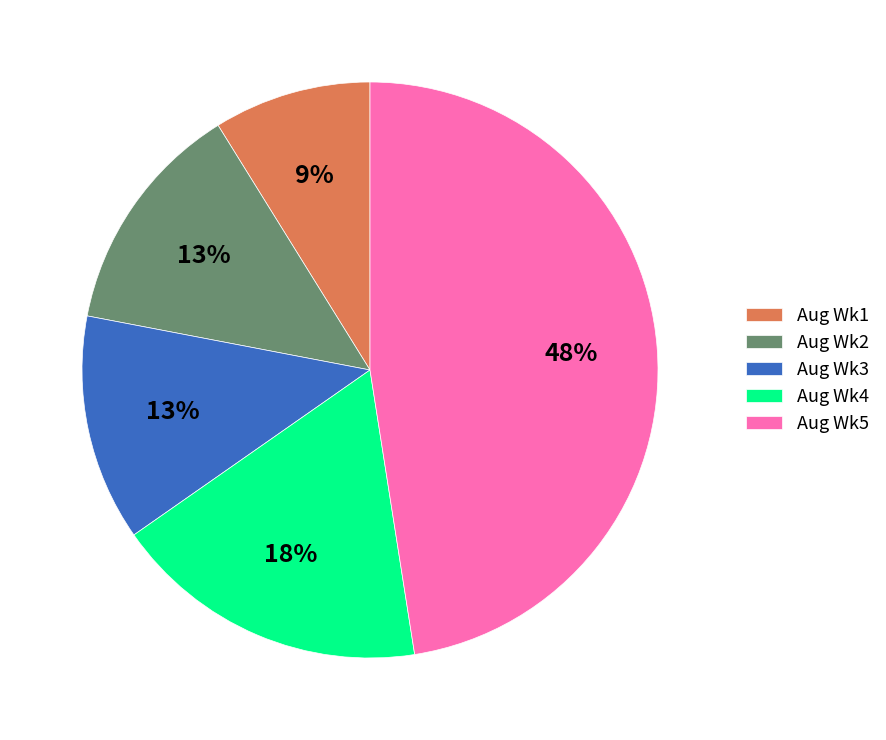

To the nearest percent, what is the difference between the largest and smallest slice percentages?

39%